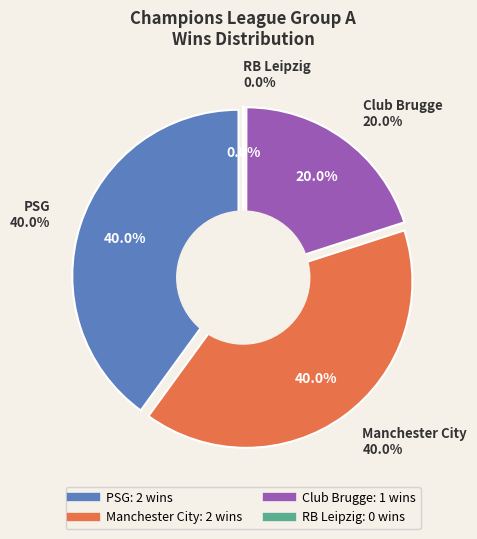

How many slices are in this pie chart?

4